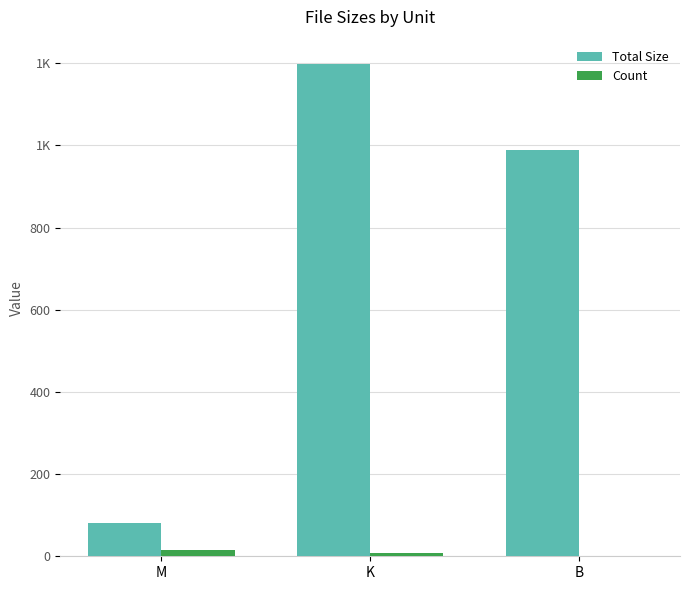

Are the bars grouped side by side (vs. stacked)?

Yes